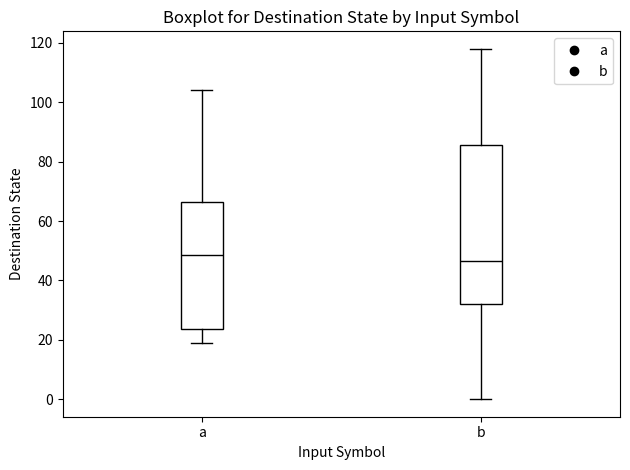

Where does the upper whisker of the box for a end on the y-axis? The values are not printed on the chart, so give them approximately, as read against the axis.

104